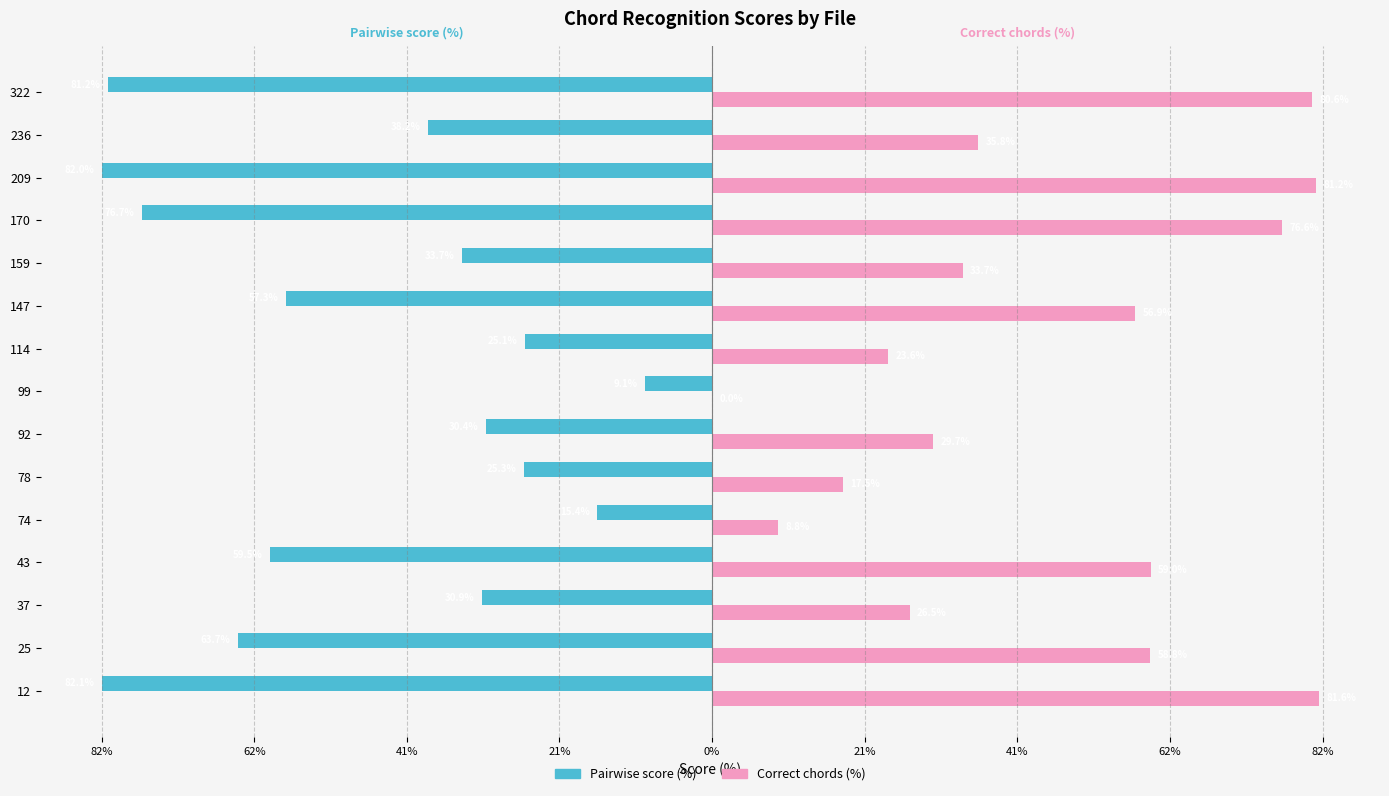

What are all the series names shown in the legend?

Pairwise score (%), Correct chords (%)